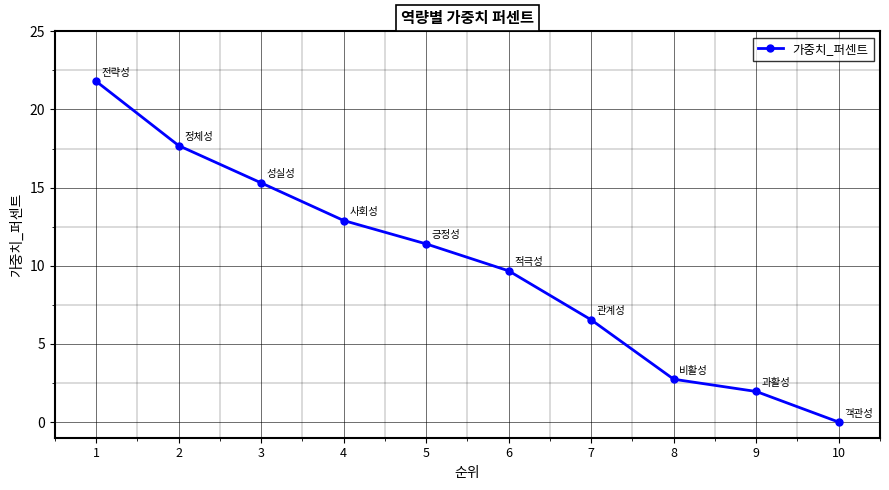

The chart shows a value of 2.7 at 8. True or false?

True